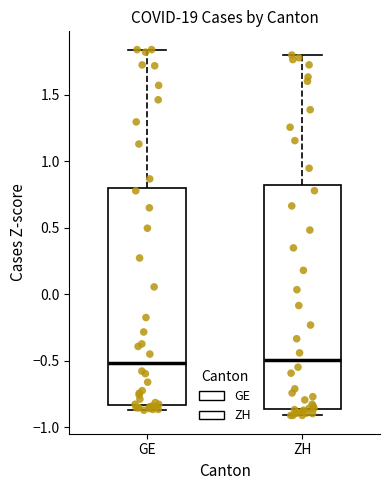

Reading left to right, read every box against the y-axis: the position of its median line, the range the box covers, and the ends of its whiskers. The values are not printed on the chart, so give them approximately, as read against the axis.

GE: median -0.50, box -0.85 to 0.80, whiskers -0.85 (just below the box's lower edge) to 1.85
ZH: median -0.50, box -0.85 to 0.80, whiskers -0.90 to 1.80